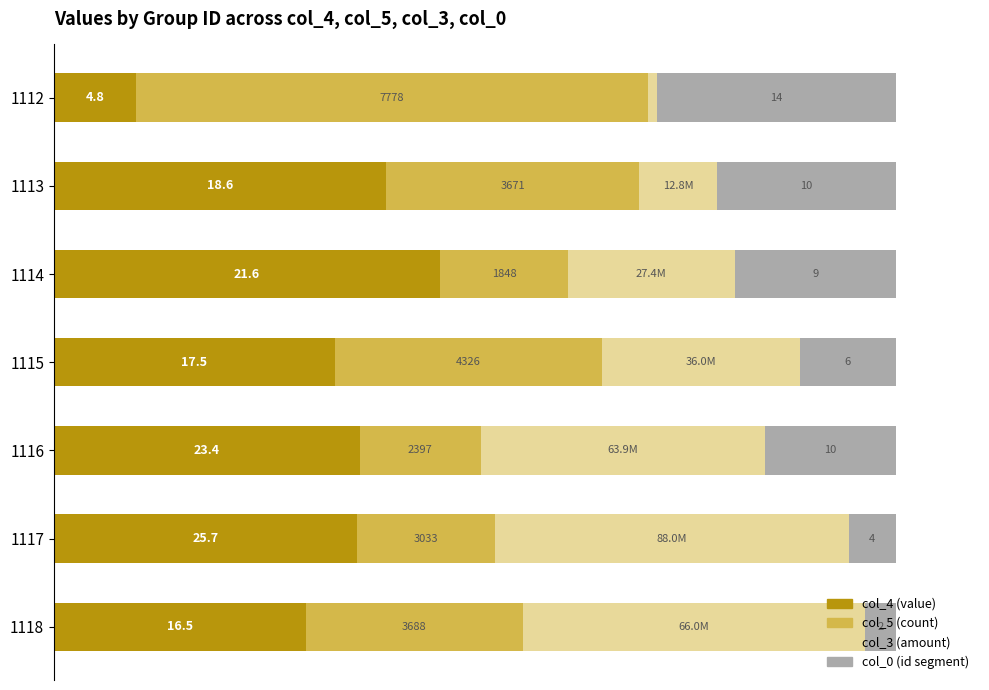

Is it true that col_3 equals 52.5 at 80?

False